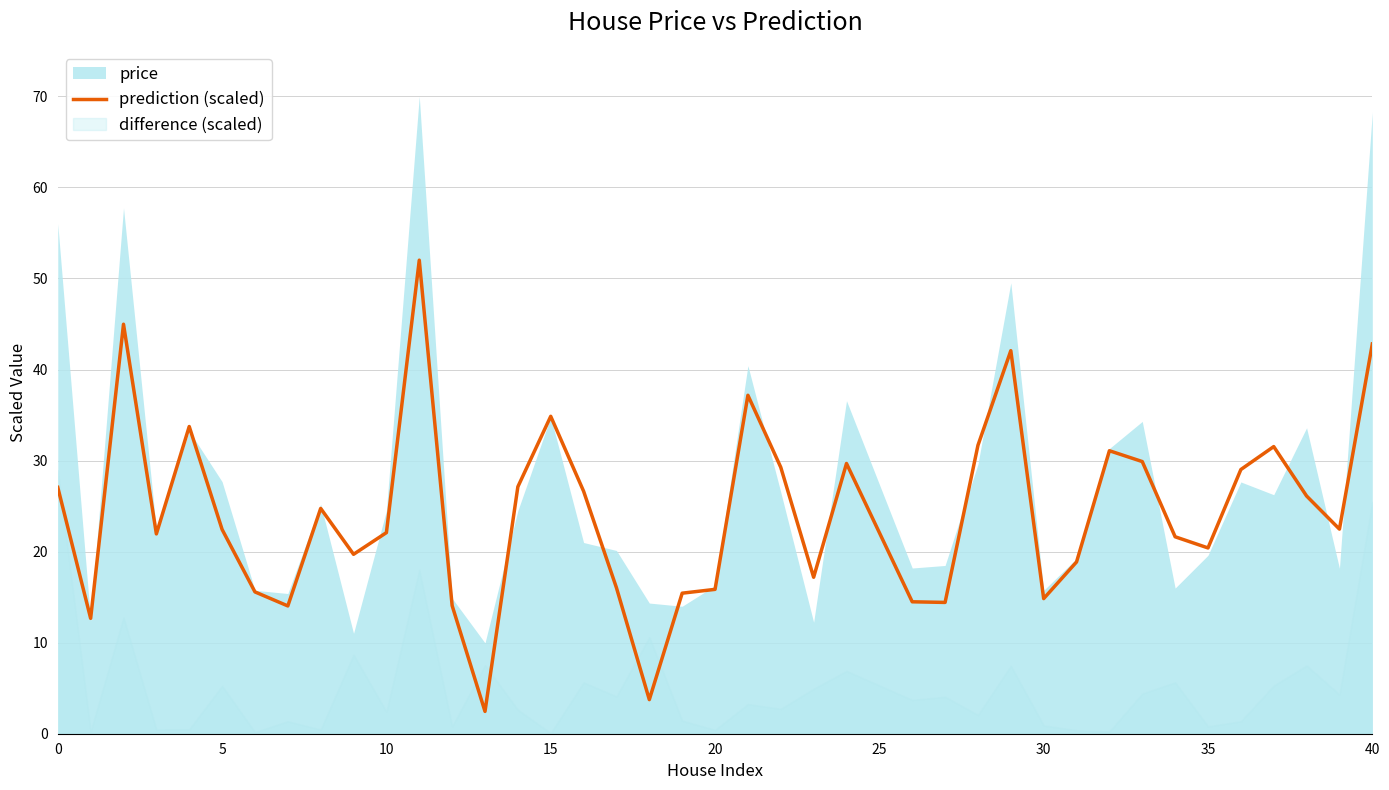

What is the lowest value of the prediction (scaled) series?

2.5